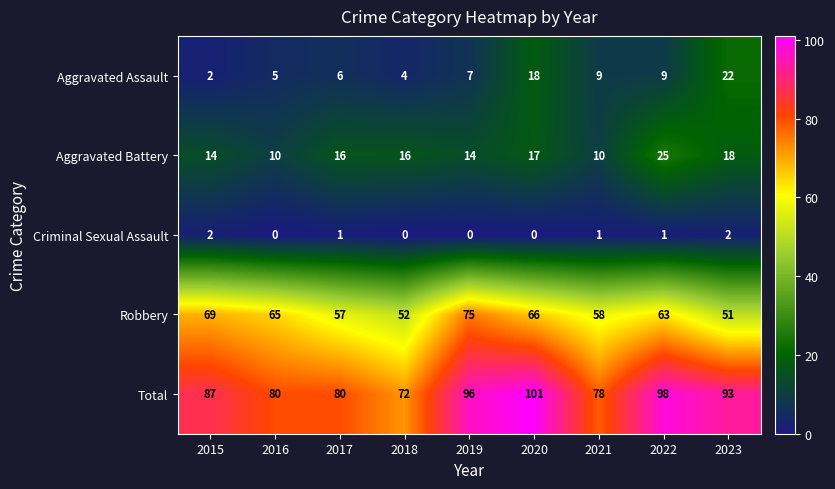

What is the greatest value displayed?

101